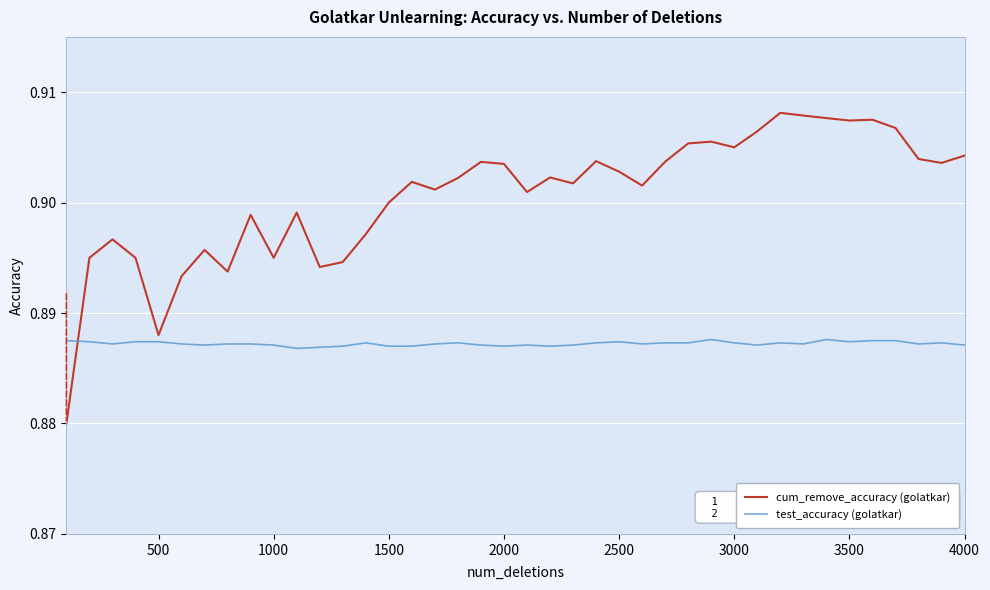

Which series has the largest total across all categories?

cum_remove_accuracy (golatkar)